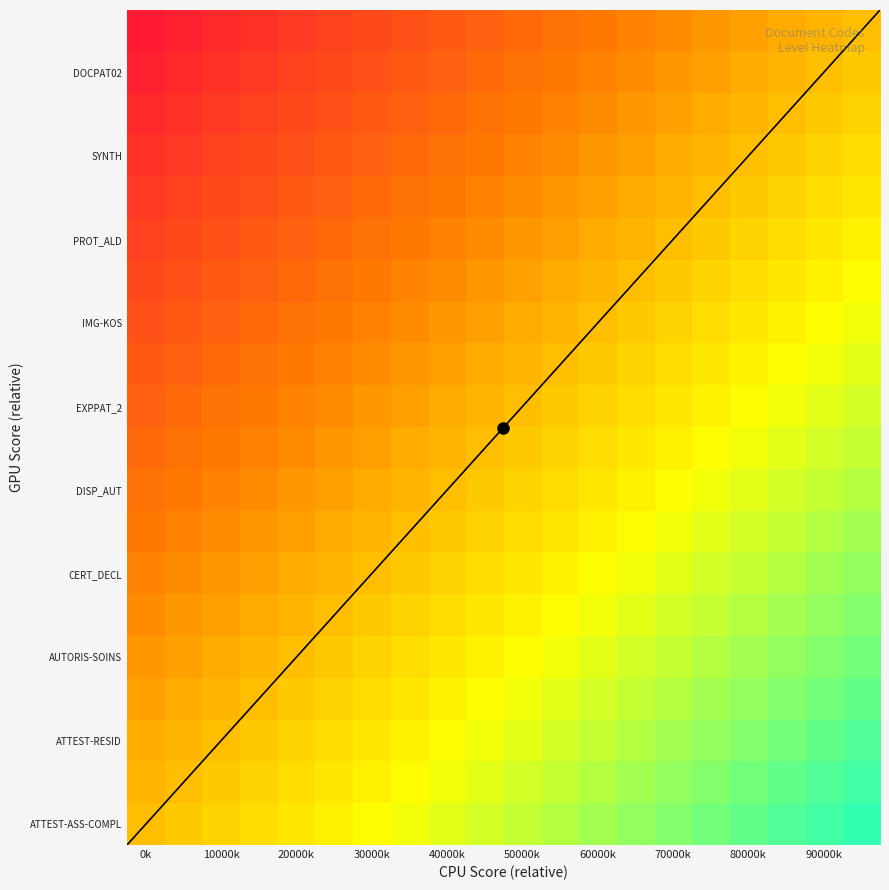

What is the minimum value shown in the chart?

-1.0